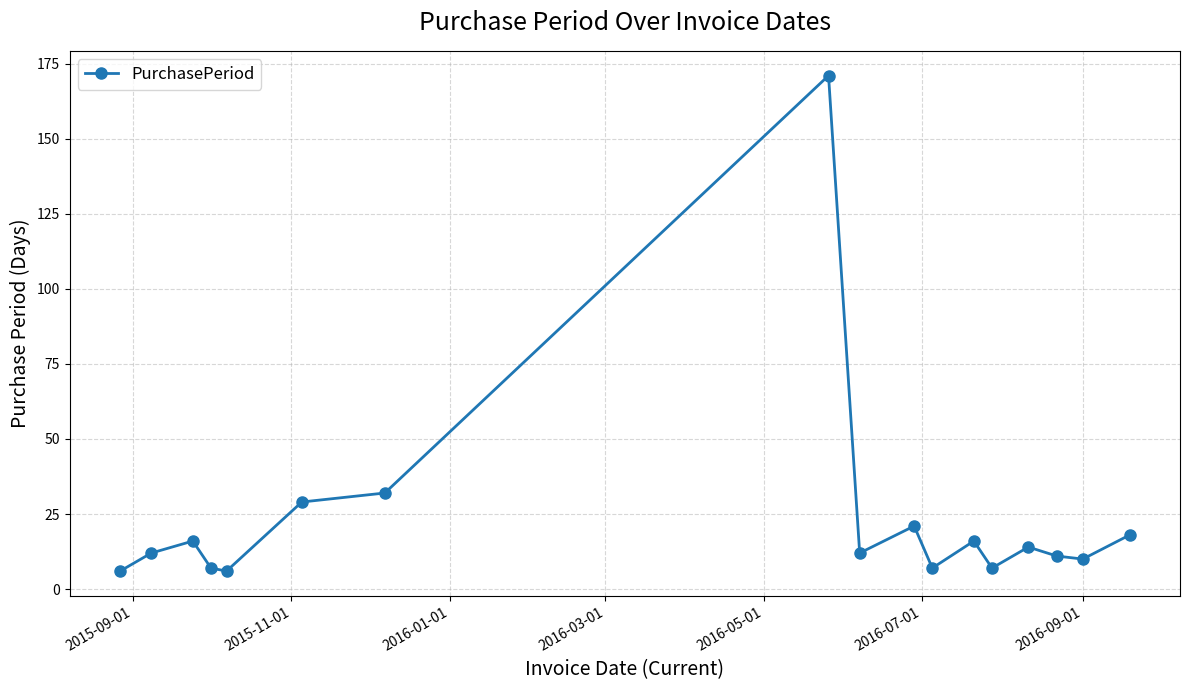

Reading left to right, extract all data points from this chart.

6	12	16	7	6	29	32	171	12	21	7	16	7	14	11	10	18